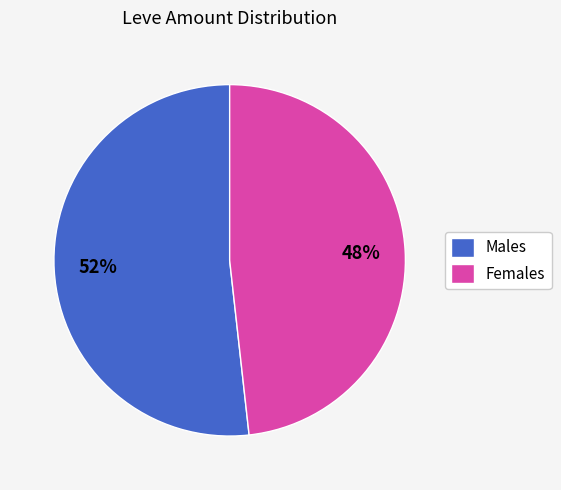

Is the sum of Females and Males greater than half?

Yes